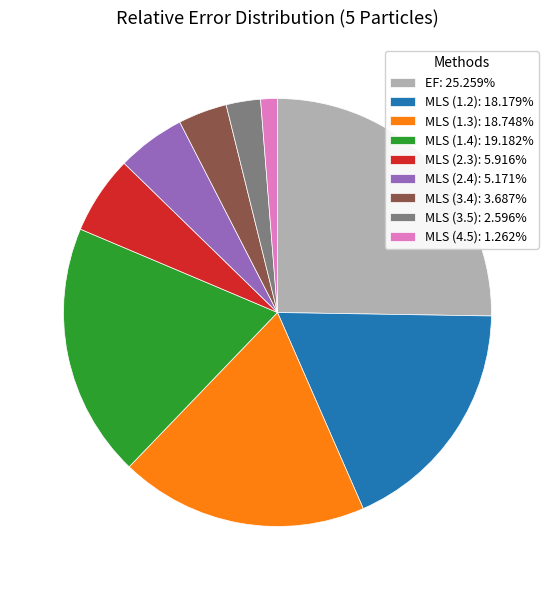

How many segments does this pie chart have?

9